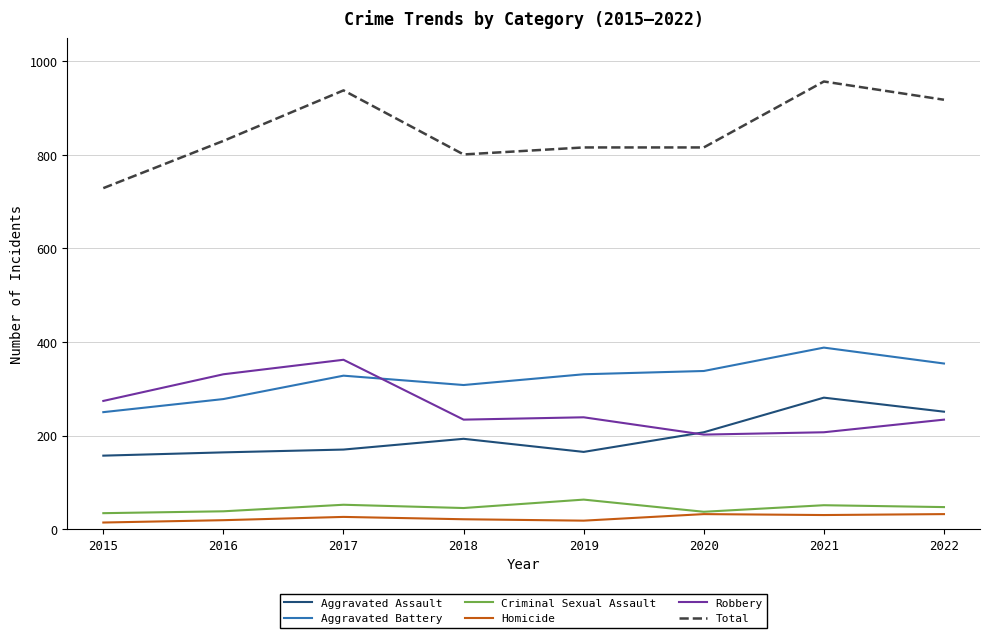

How many values in the Criminal Sexual Assault series are below 47?

4